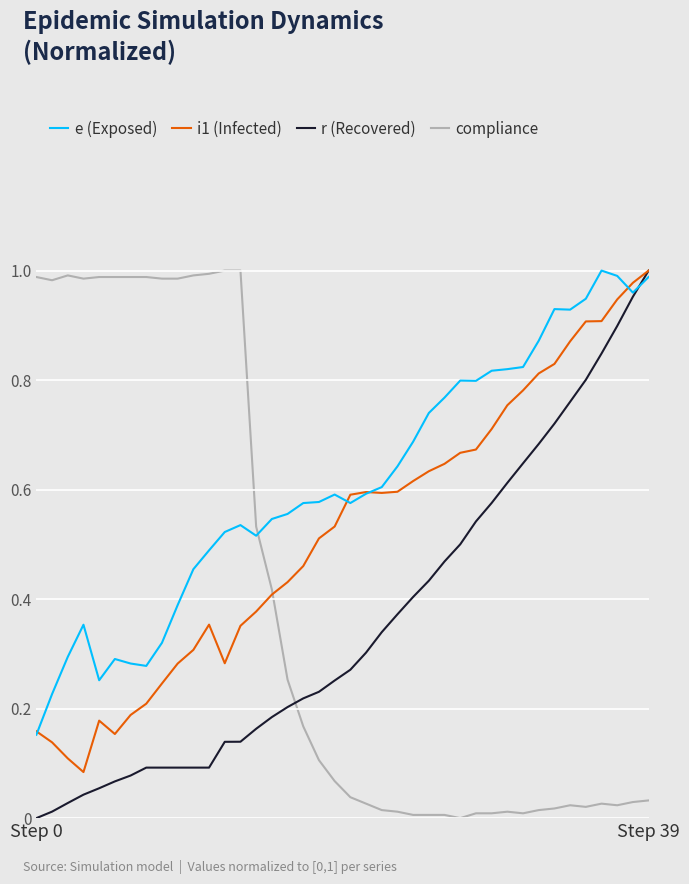

How many intersections are there between e (Exposed) and compliance?

1